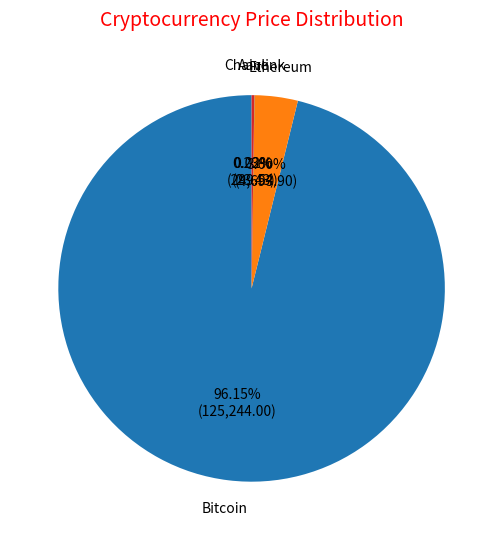

The Bitcoin slice represents 82% of the pie. True or false?

False